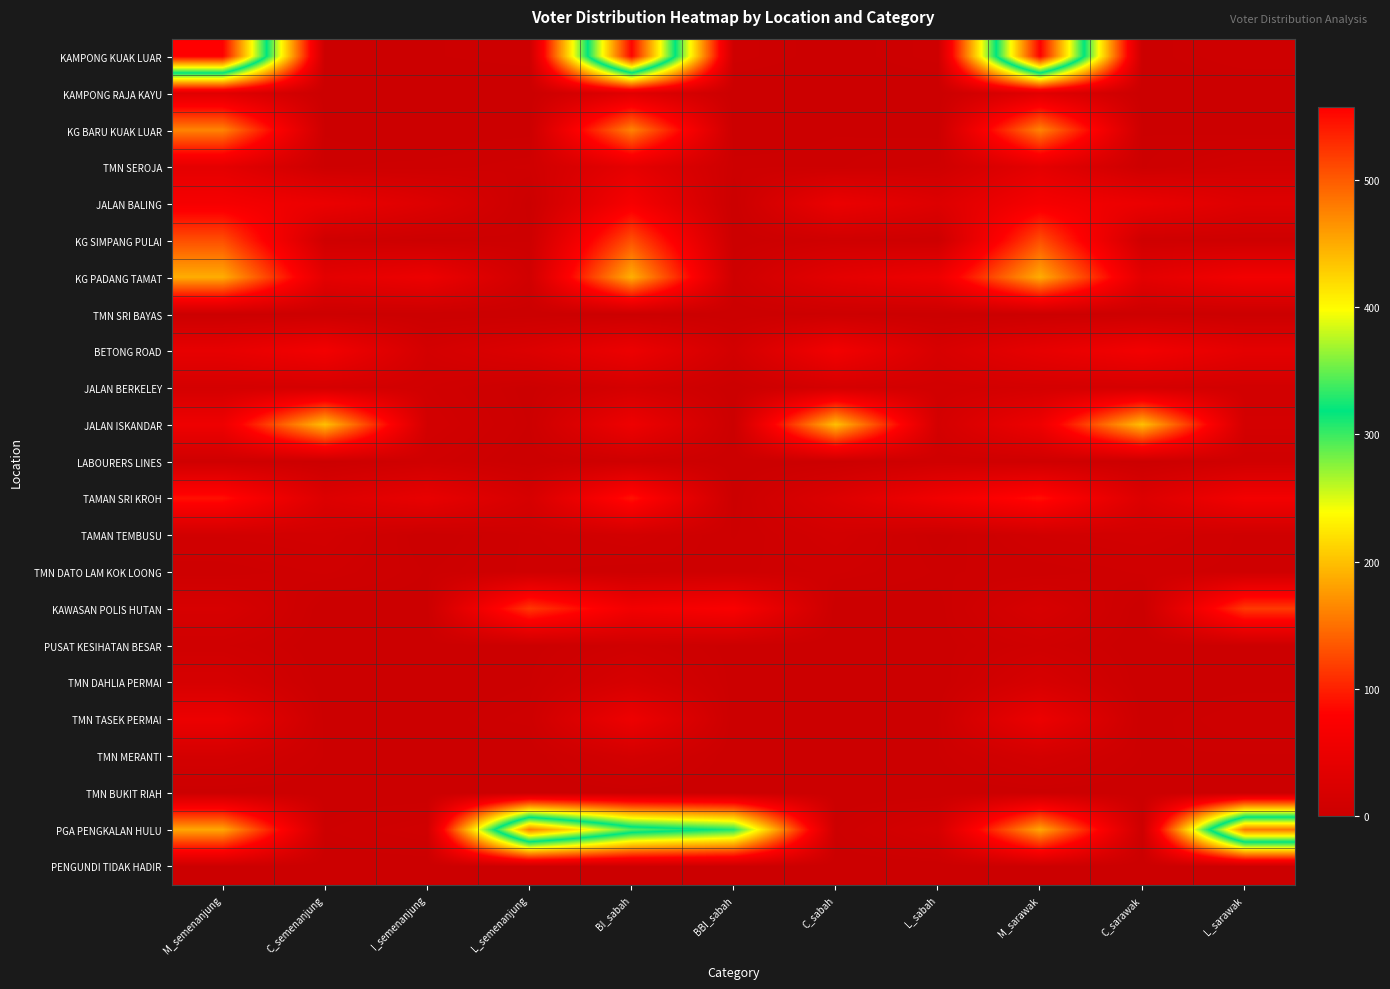

What is the difference between the highest and lowest values at L_sarawak?

481